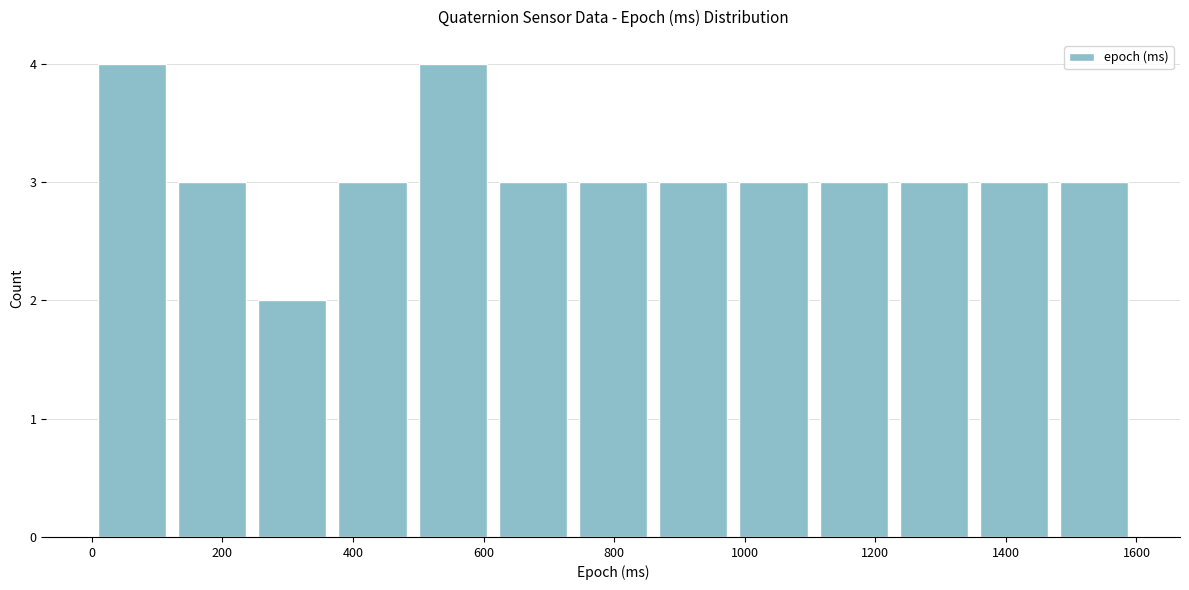

Reading left to right, list every bar in this chart as the range it spans on the x-axis followed by its height. Neither the bar edges nor the heights are printed on the chart, so give them approximately, as read against the axes.

0 to 120: 4
120 to 240: 3
240 to 360: 2
360 to 500: 3
500 to 620: 4
620 to 740: 3
740 to 860: 3
860 to 980: 3
980 to 1100: 3
1100 to 1220: 3
1220 to 1360: 3
1360 to 1480: 3
1480 to 1600: 3